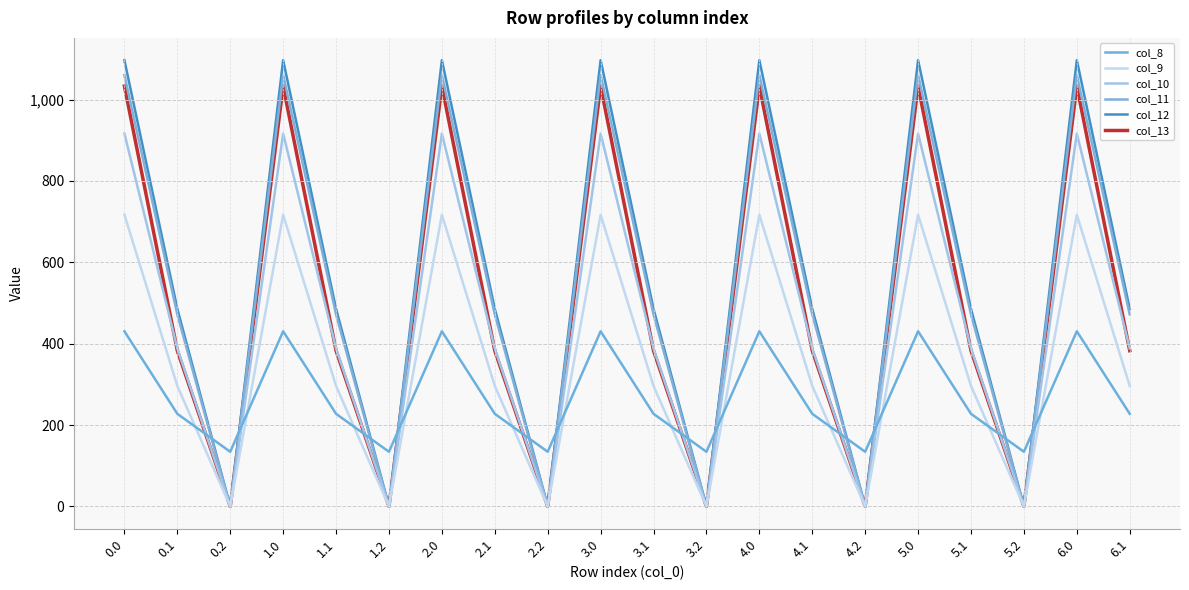

What is the sum of the col_13 values at 4.1 and 1.1?

765.4